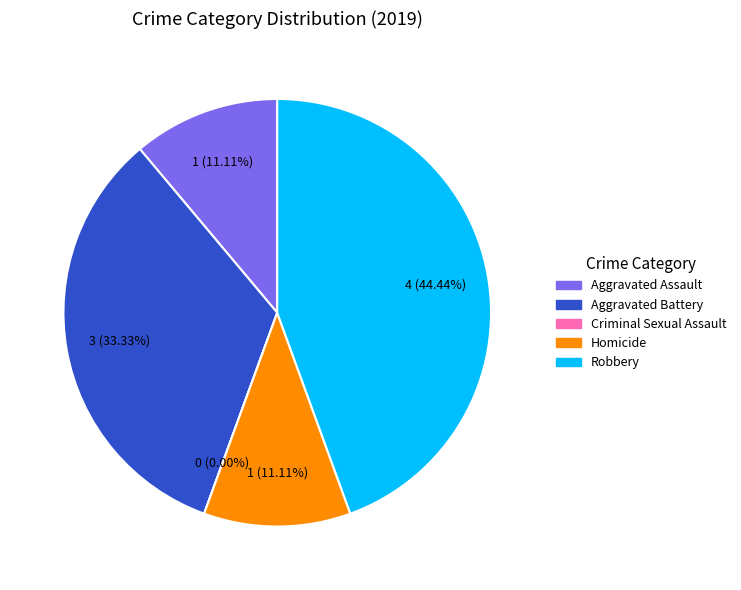

Count the number of slices in the pie.

5